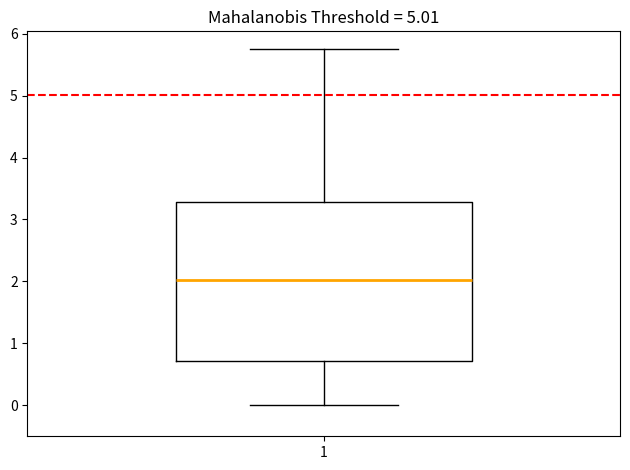

Transcribe this box plot: give where the median line is, the range the box spans, and where the two whiskers end, as read against the y-axis. The values are not printed on the chart, so give them approximately, as read against the axis.

median 2.0, box 0.7 to 3.3, whiskers 0.0 to 5.8